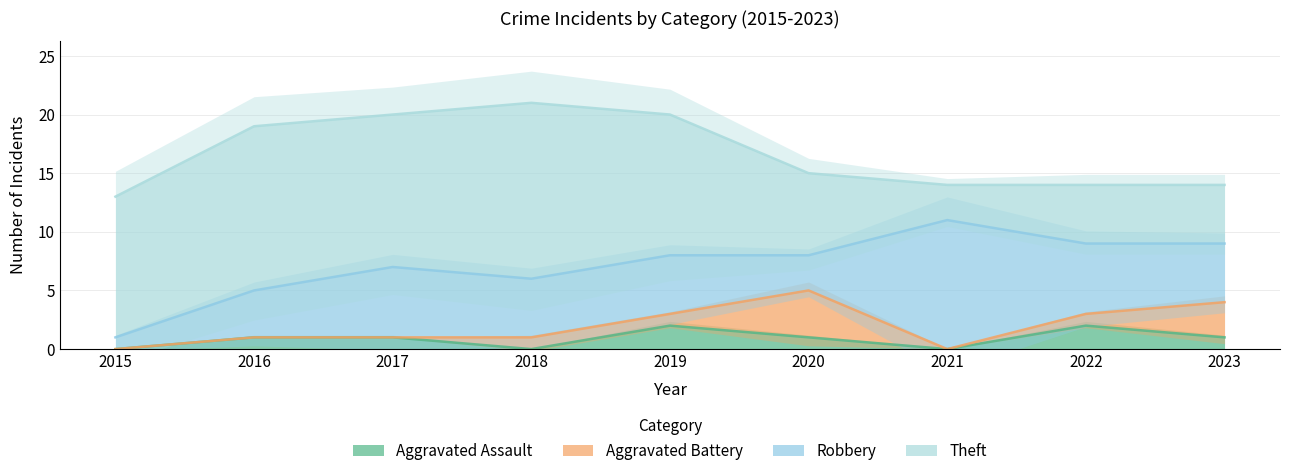

Which category has the lowest value in the Robbery series?

2015